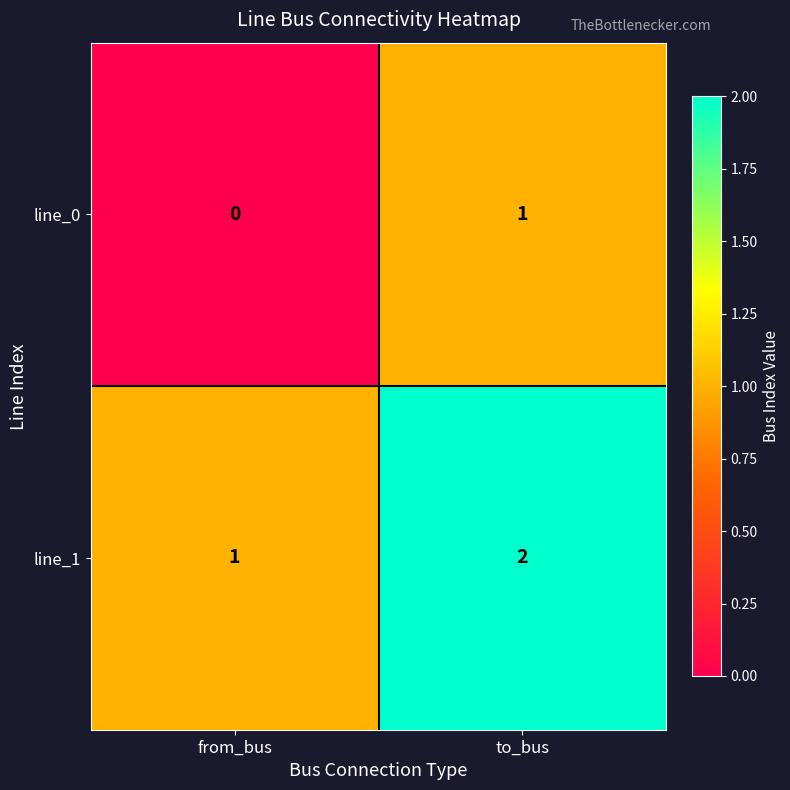

Count the number of categories in the chart.

2